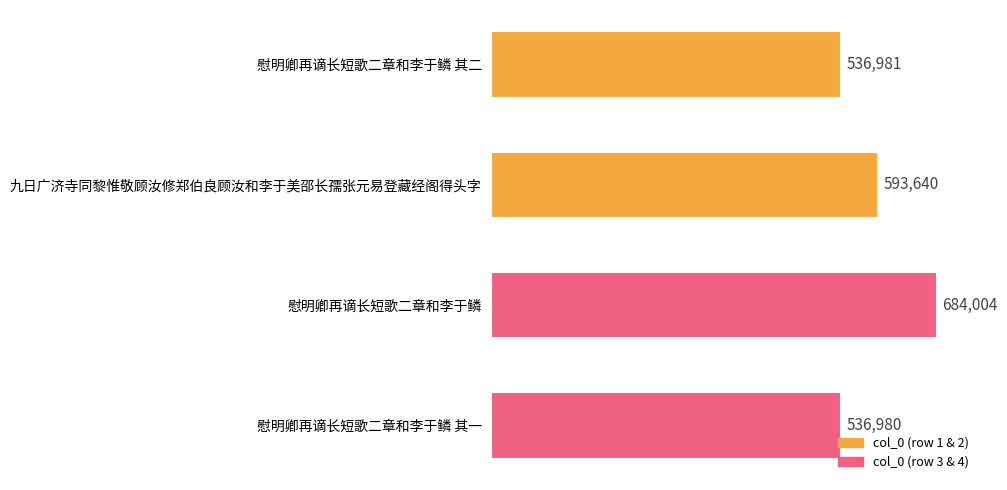

Reading bottom to top, transcribe all the data shown in this chart.

536980	684004	593640	536981